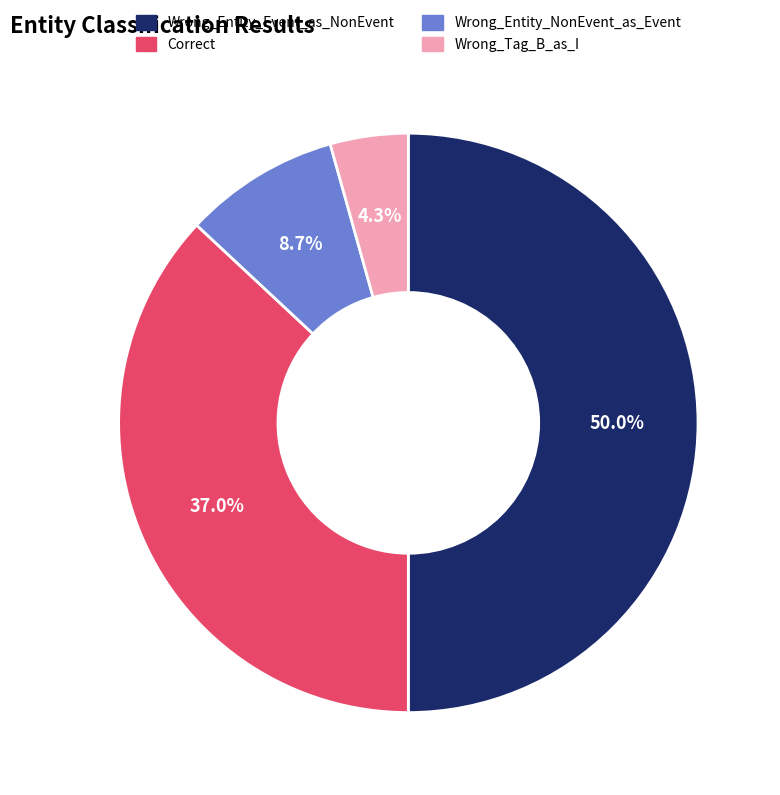

How many slices are in this pie chart?

4